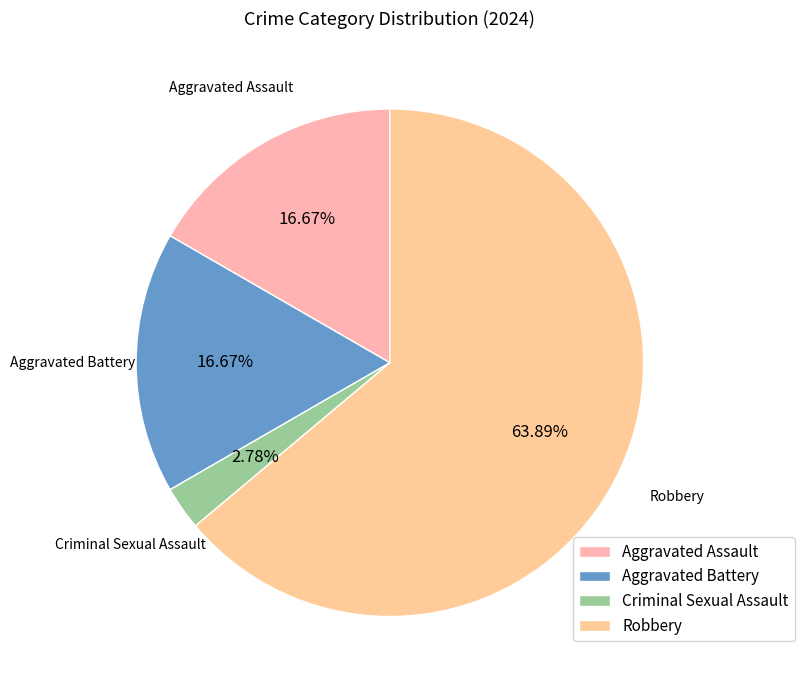

To the nearest percent, what portion does Aggravated Battery represent?

17%